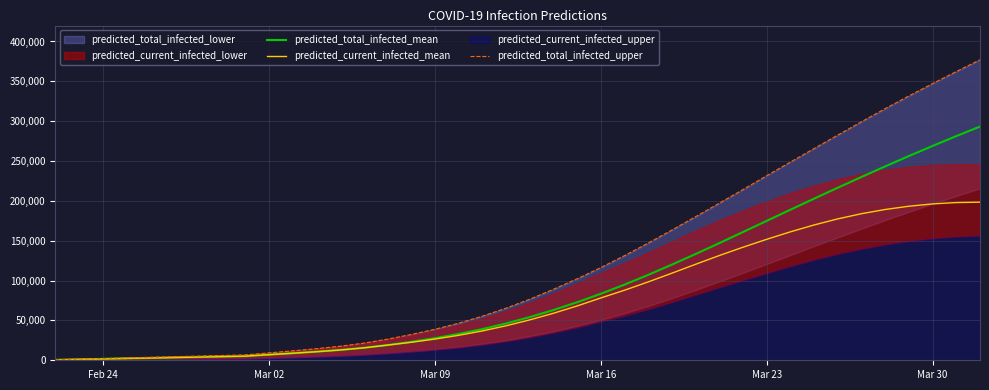

What is the maximum value for predicted_total_infected_mean?

293274